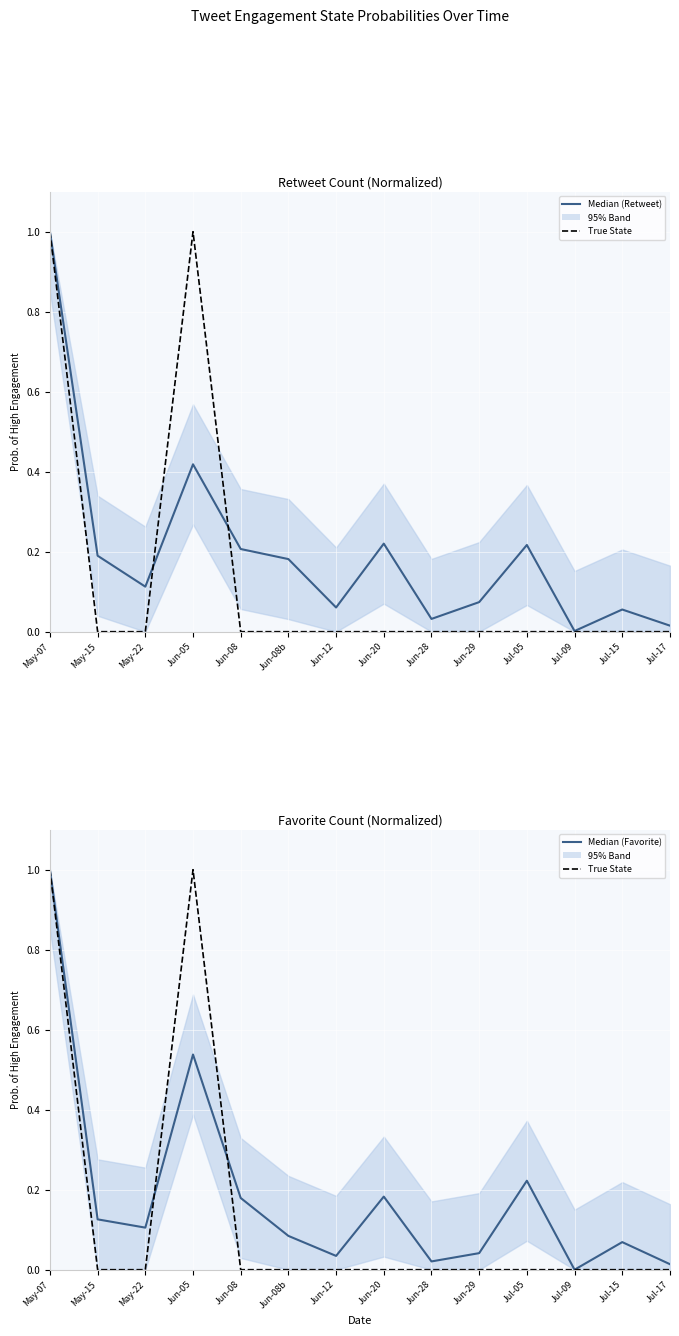

Which label corresponds to the largest value in the chart?

May-07